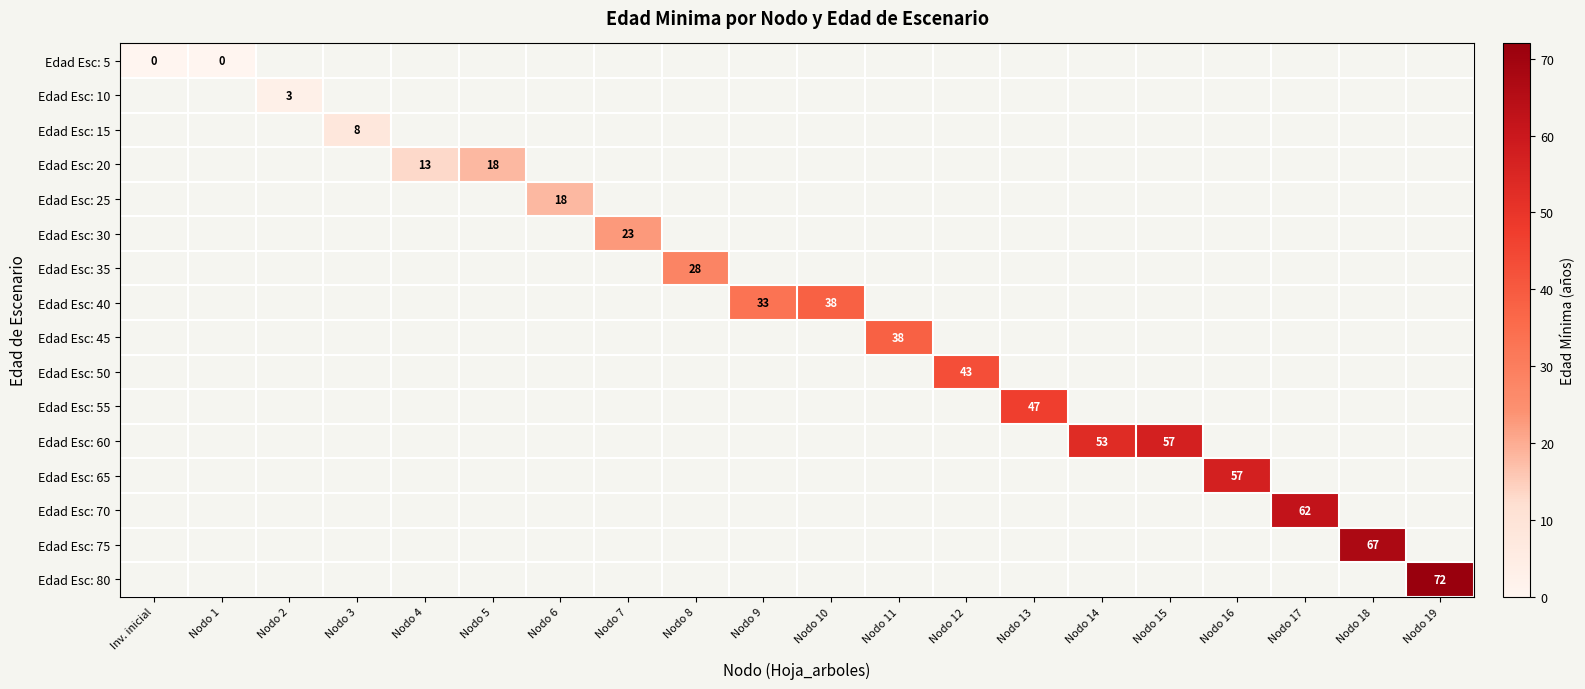

Which has a higher value, Inv. inicial or Nodo 19?

Nodo 19